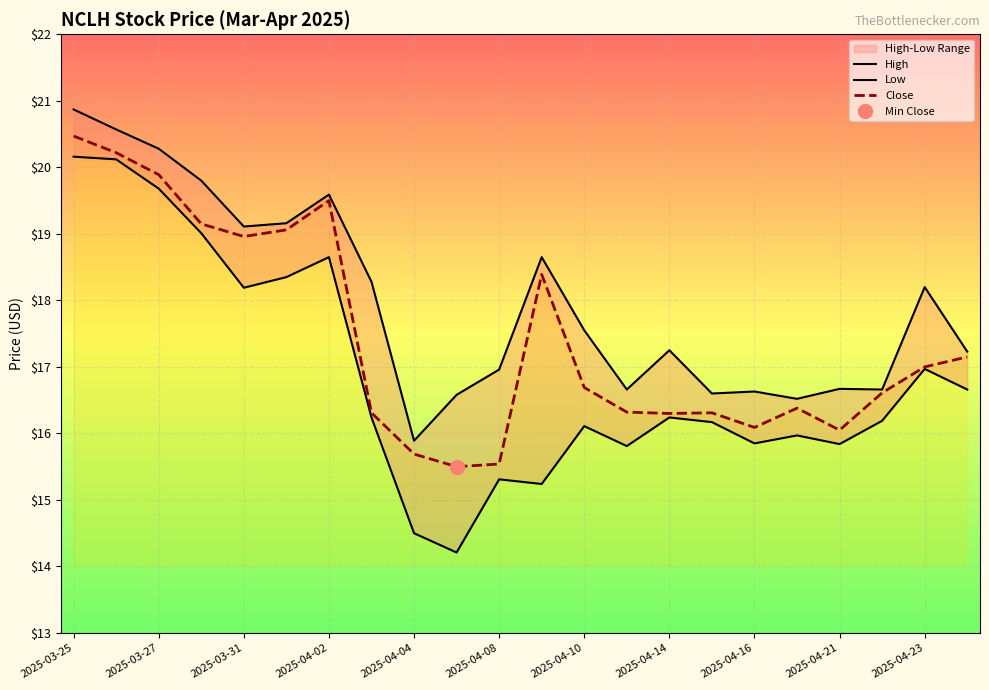

What is the minimum value for Close?

15.5